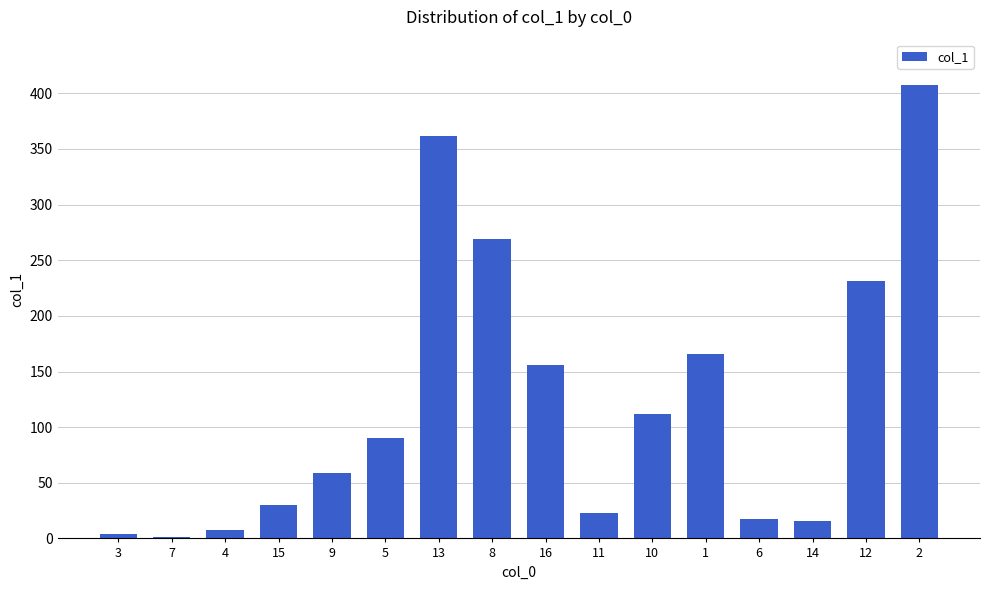

What is the difference between the maximum and minimum values?

405.8